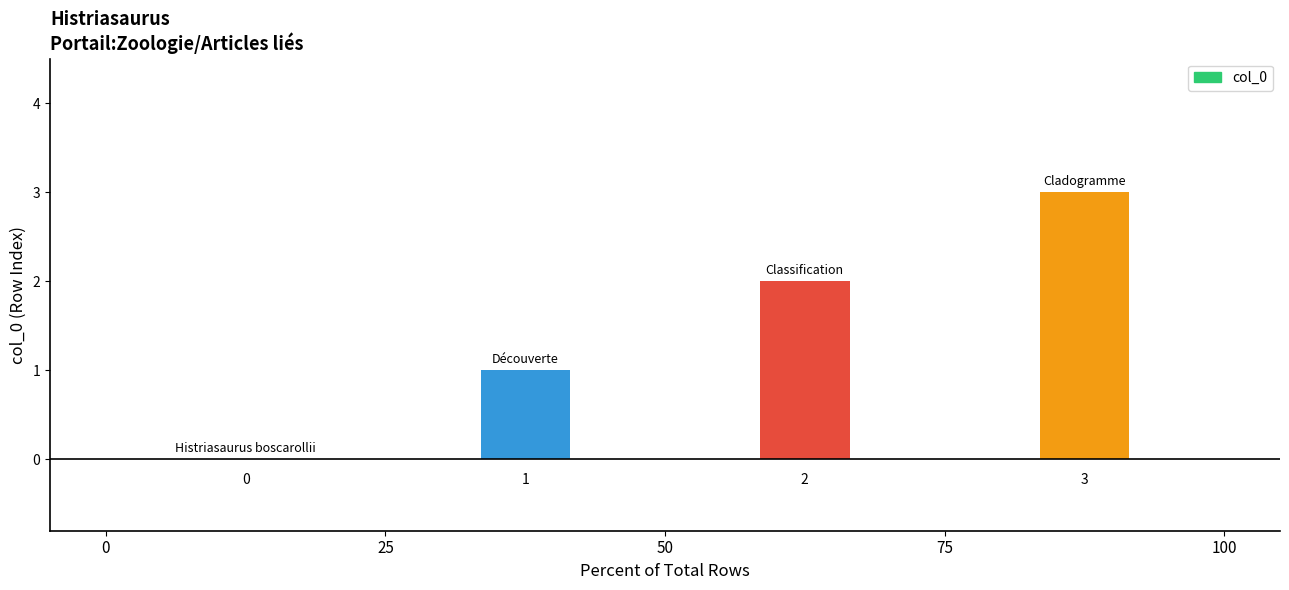

Reading right to left, what are all the values shown in this chart?

3	2	1	0